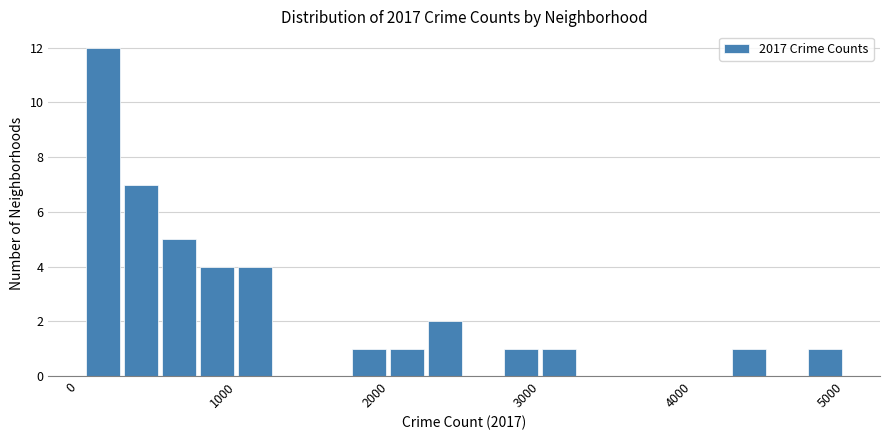

Read against the x-axis, roughly where is the centre of the tallest bar?

200